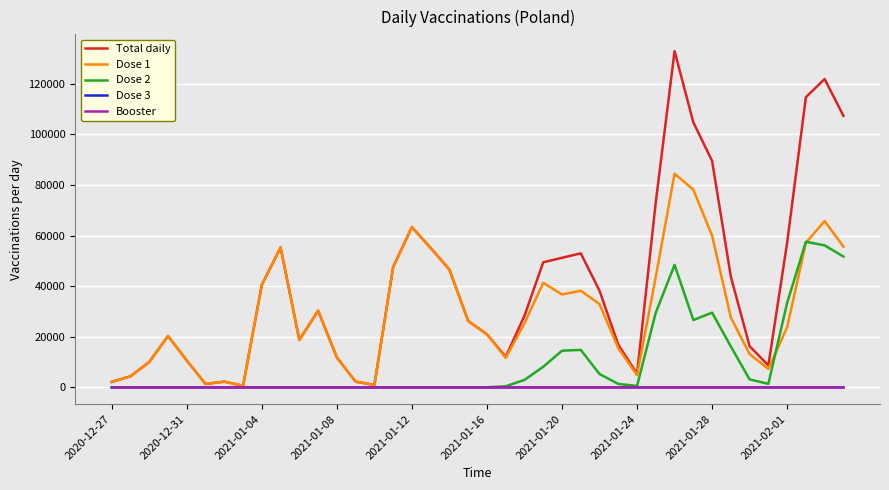

Which series has the largest total across all categories?

Total daily